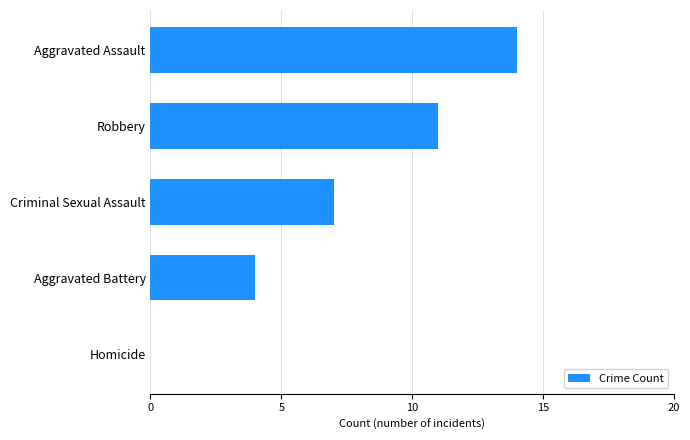

How many series are shown in this chart?

1